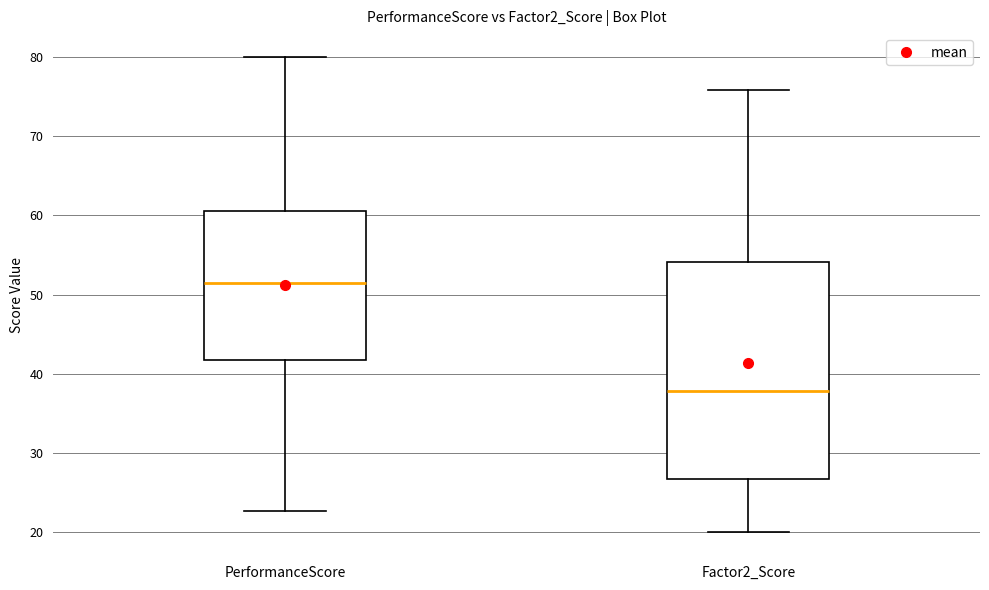

Which box has the lowest median line?

Factor2_Score